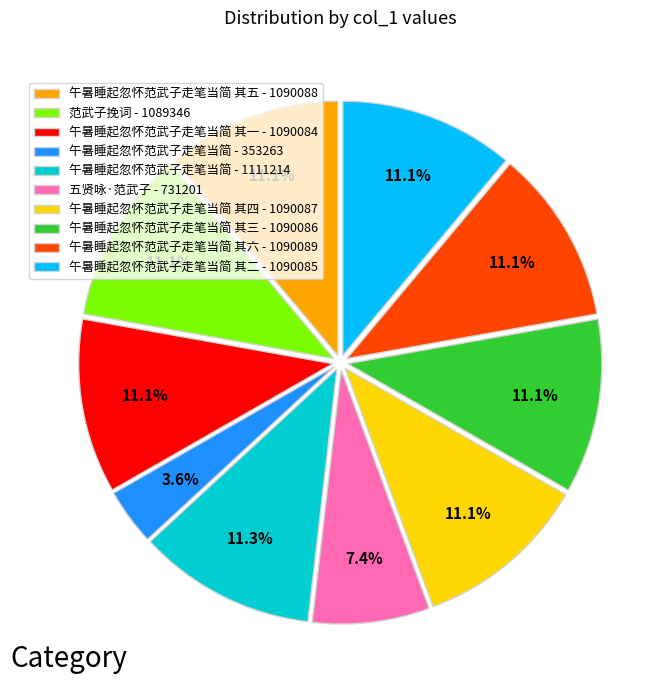

How much of the chart is everything except 午暑睡起忽怀范武子走笔当简 其一 - 1090084?

88.9%